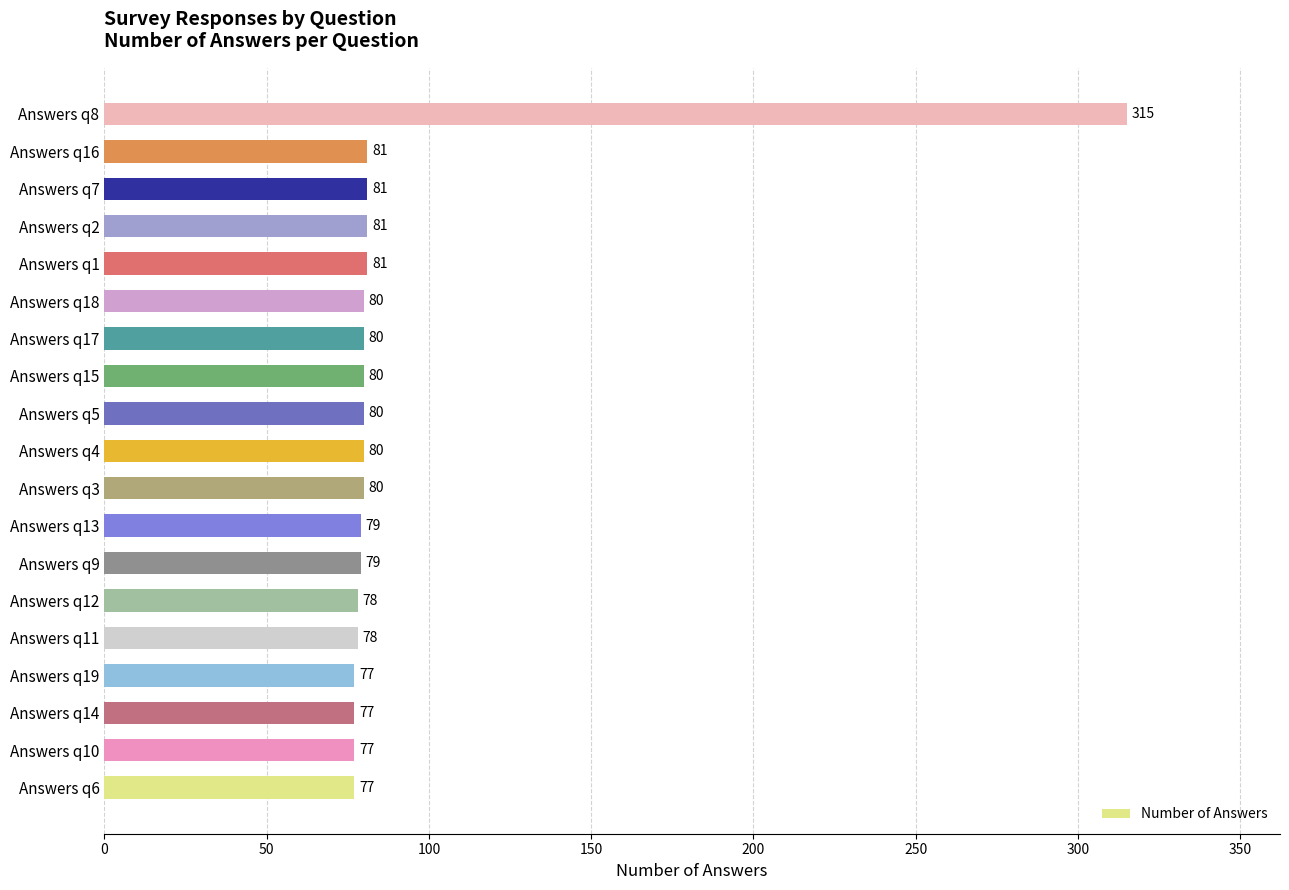

True or false: the data shows 80 at Answers q18.

True